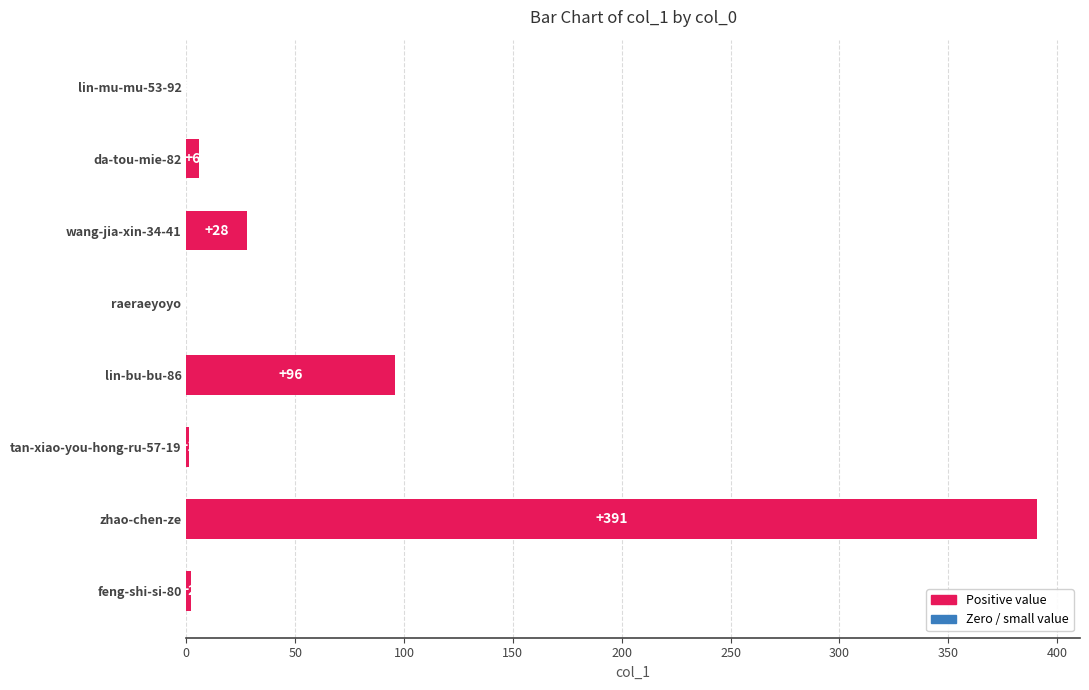

What is the sum of all values?

524